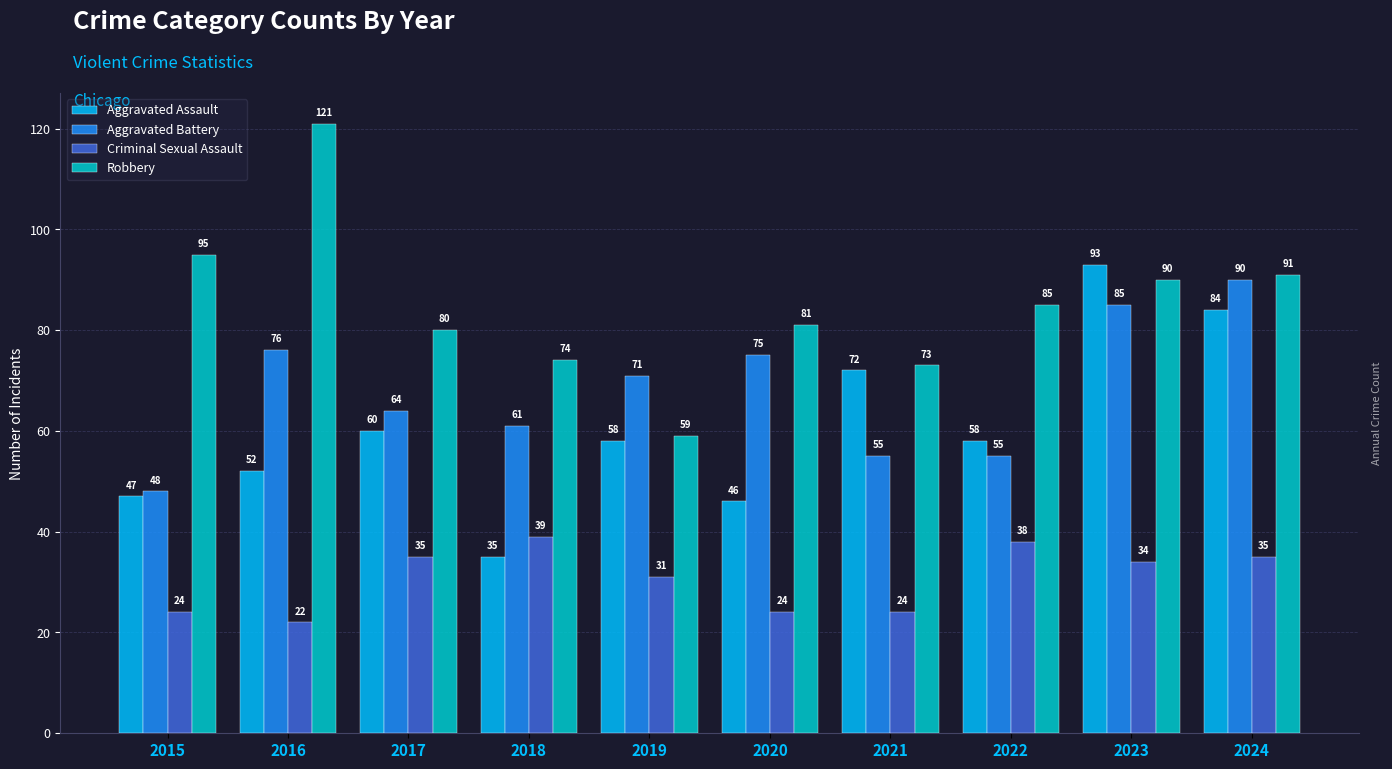

Which series changed the most between 2015 and 2021?

Aggravated Assault